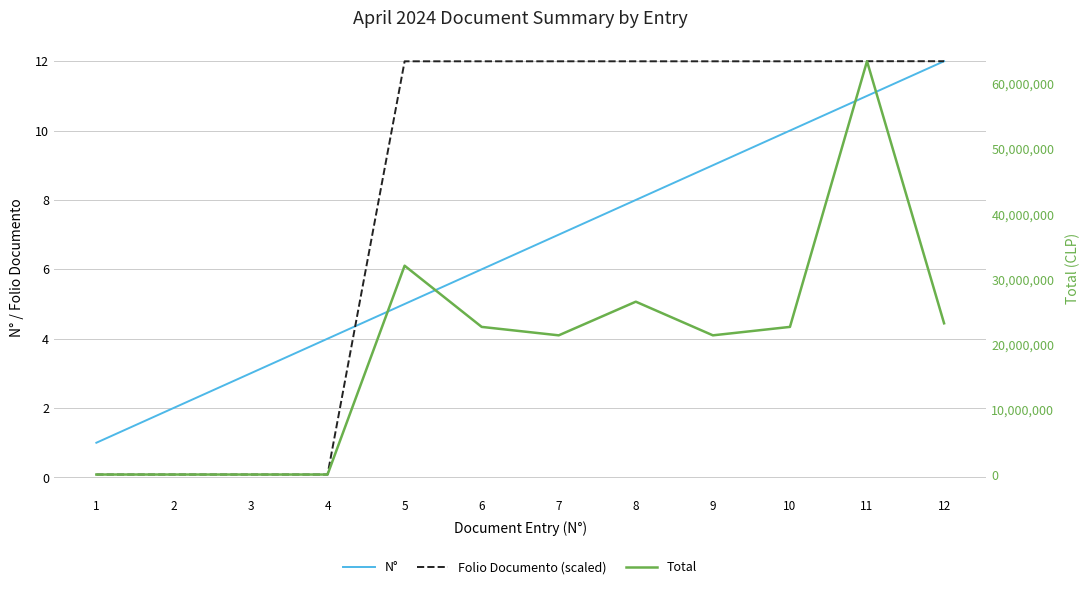

Which series changed the most between 3 and 12?

Total